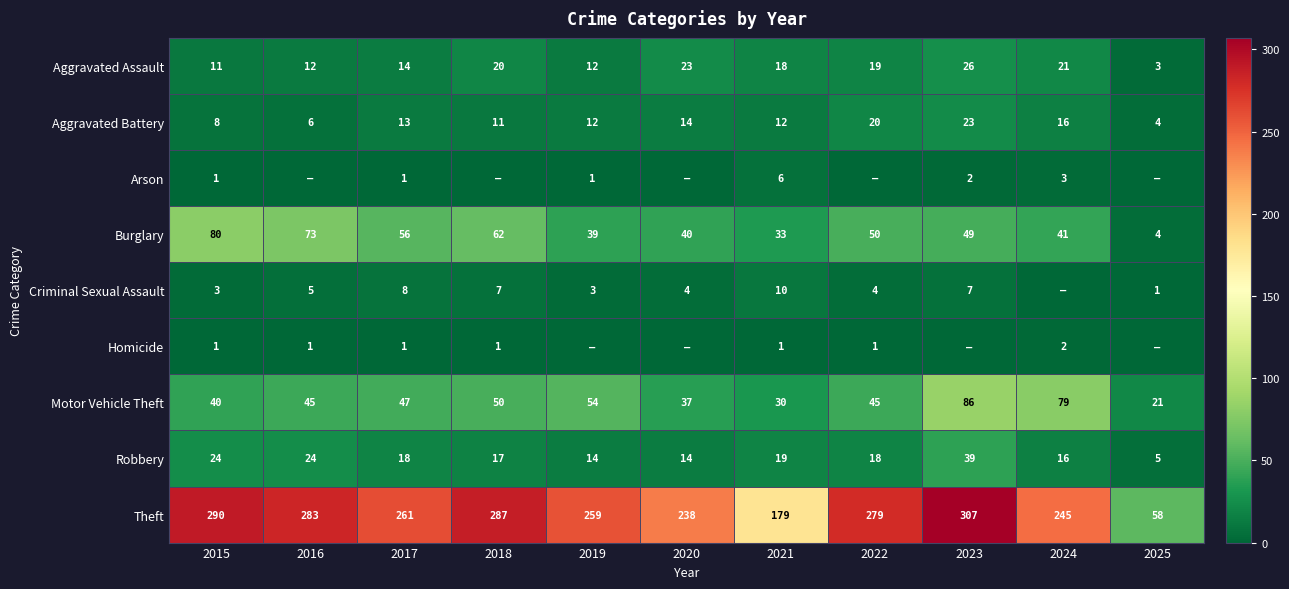

What is the difference between the highest and lowest values at 2021?

178